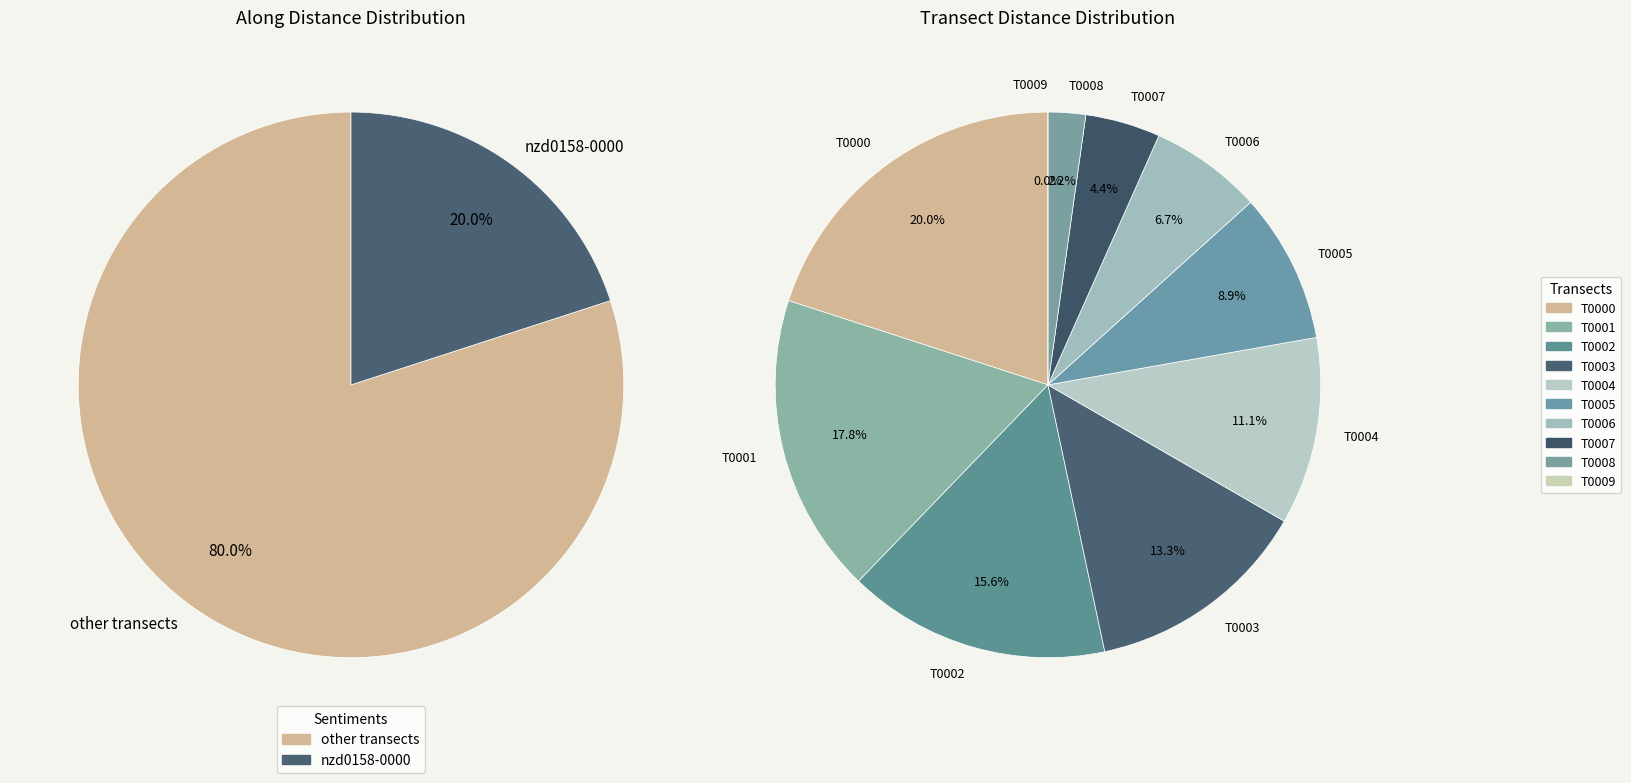

How many segments does this pie chart have?

10